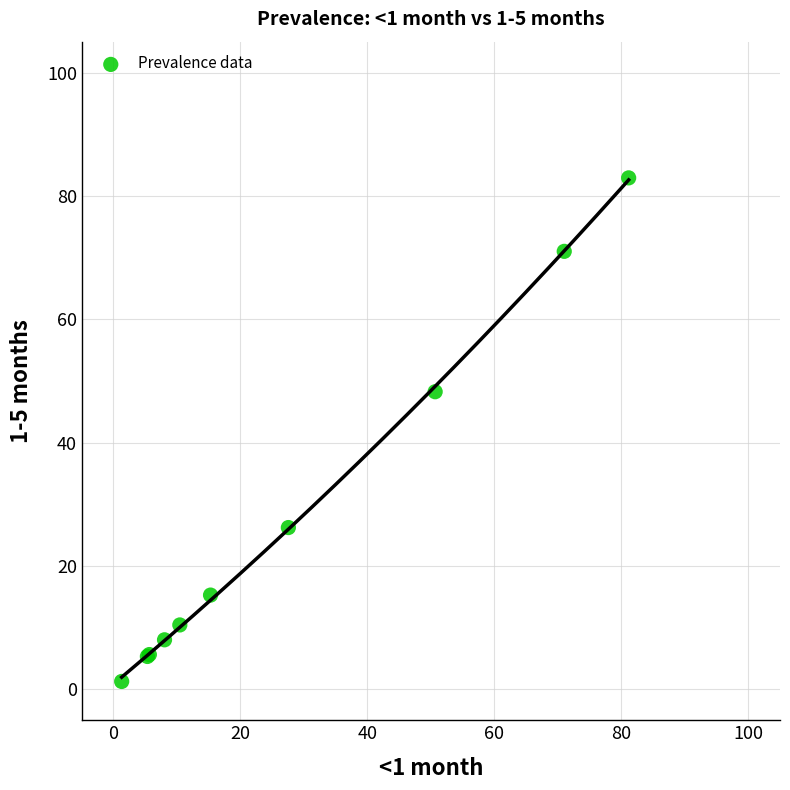

What Y value in the scatter plot is closest to 42?

48.3